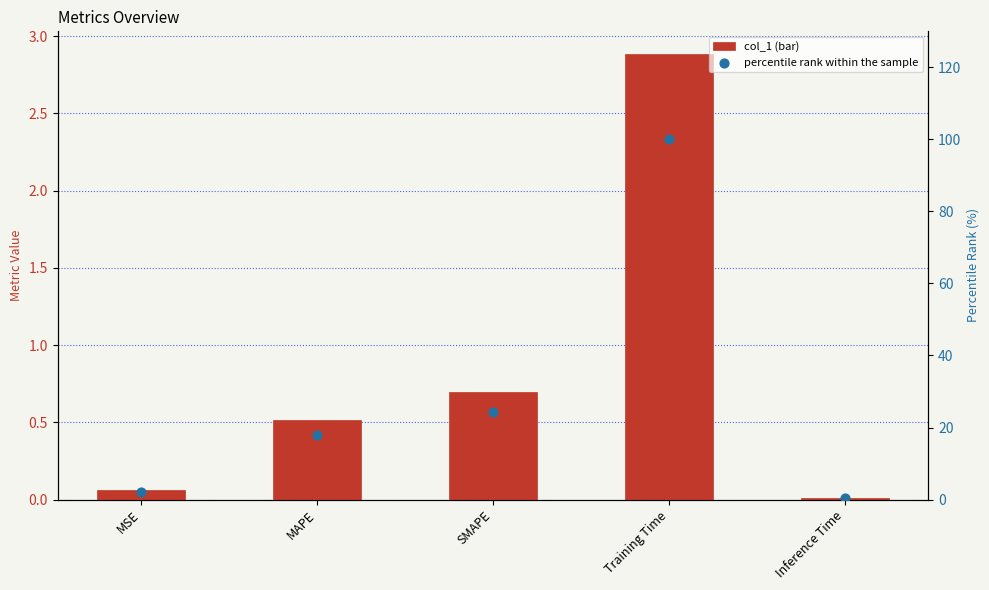

What is the total value across all series at Inference Time?

0.4